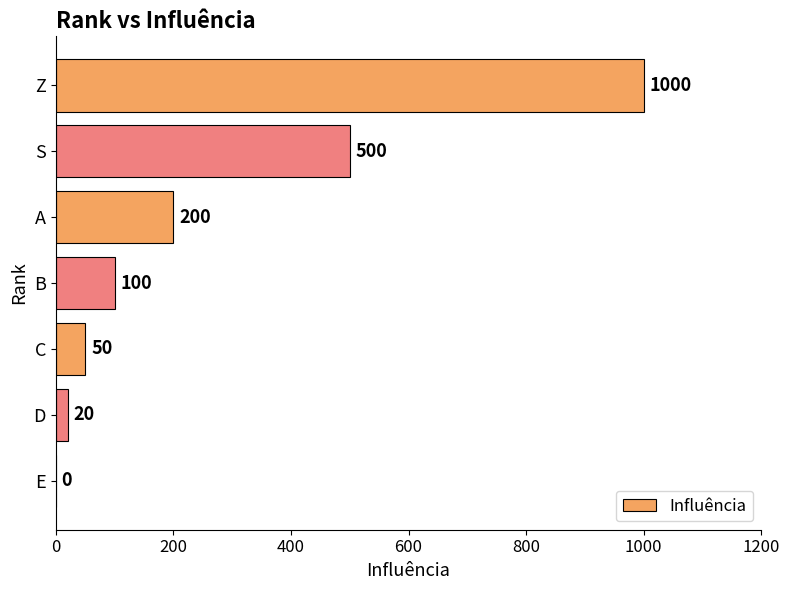

Between D and Z, which is larger?

Z